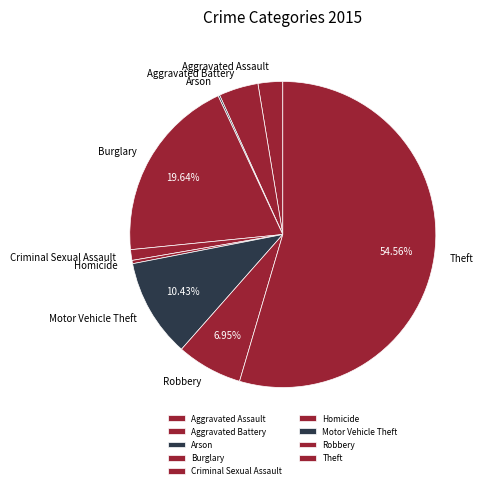

What percentage is the Aggravated Battery slice, to the nearest percent?

4%